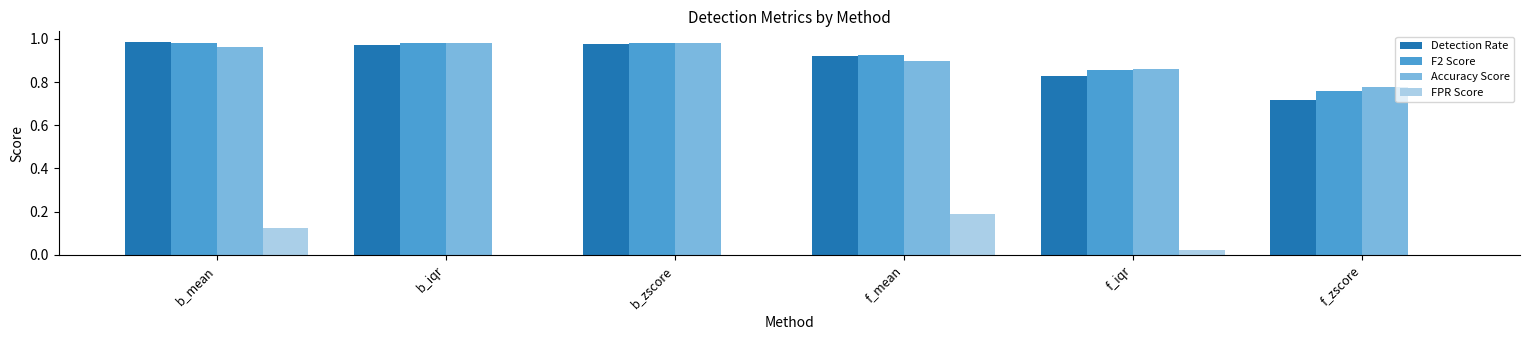

How many categories are shown in the chart?

6